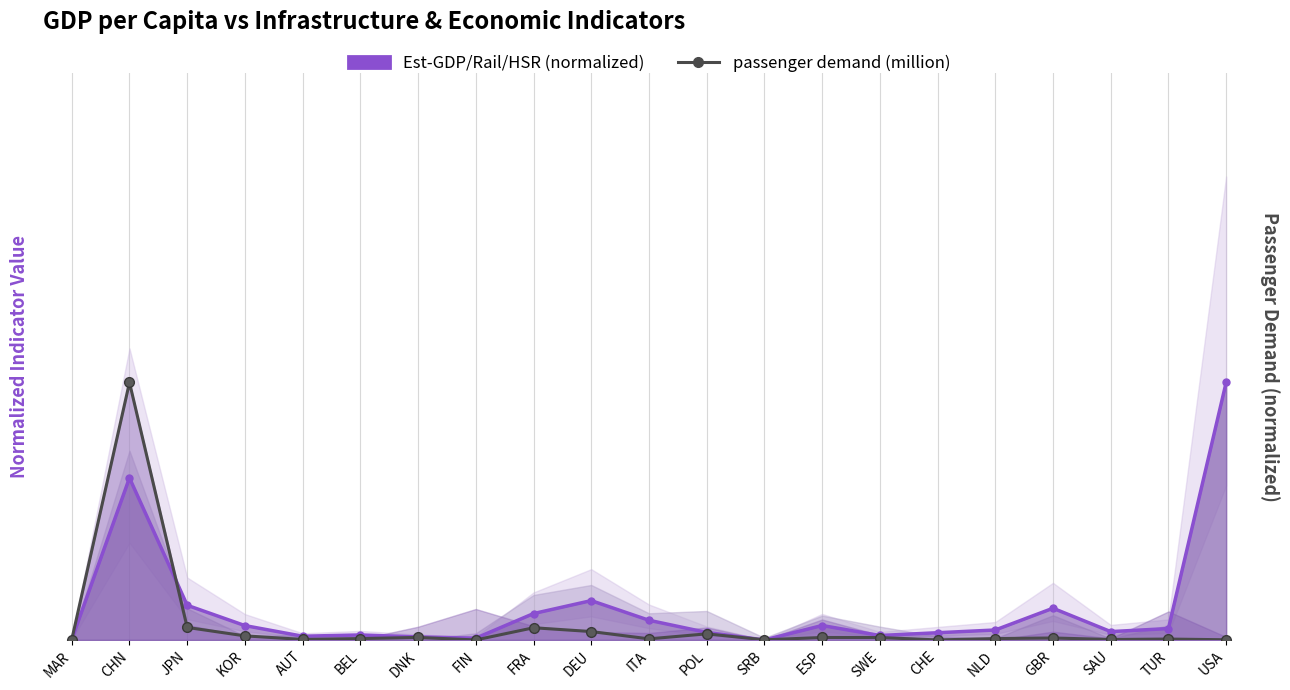

Which series changed the most between MAR and DEU?

gdp (percent change) line